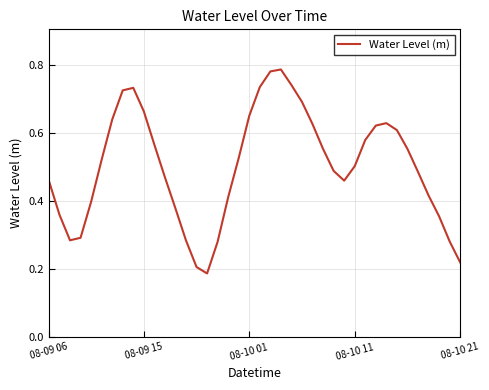

How many points are higher than both their immediate neighbors (excluding endpoints)?

3